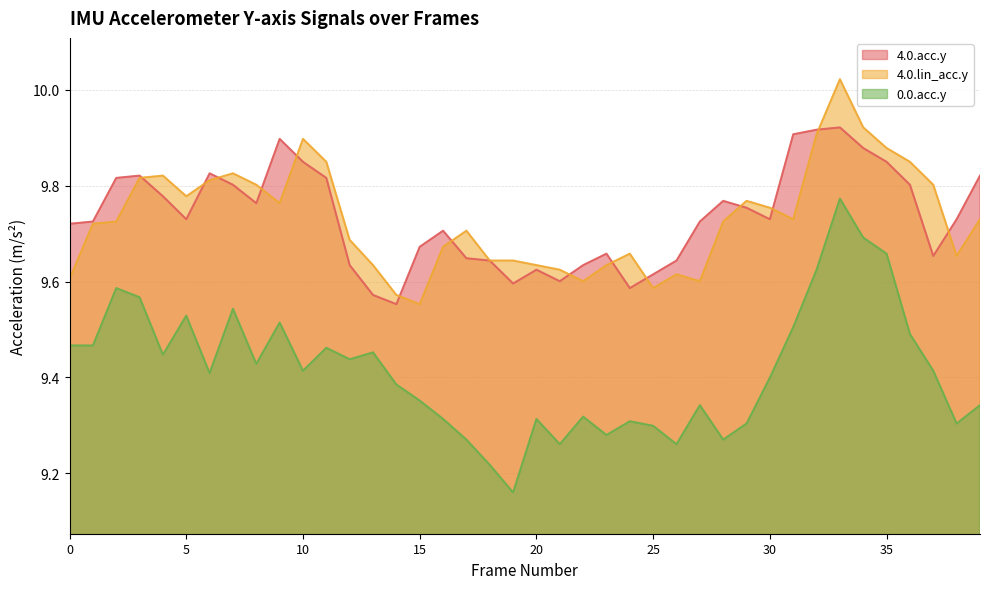

Does the chart have visible grid lines?

Yes